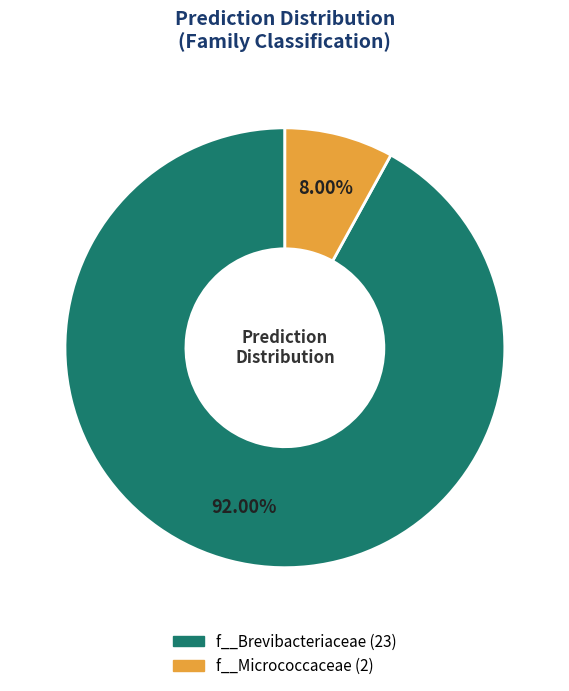

How many slices are in this pie chart?

2